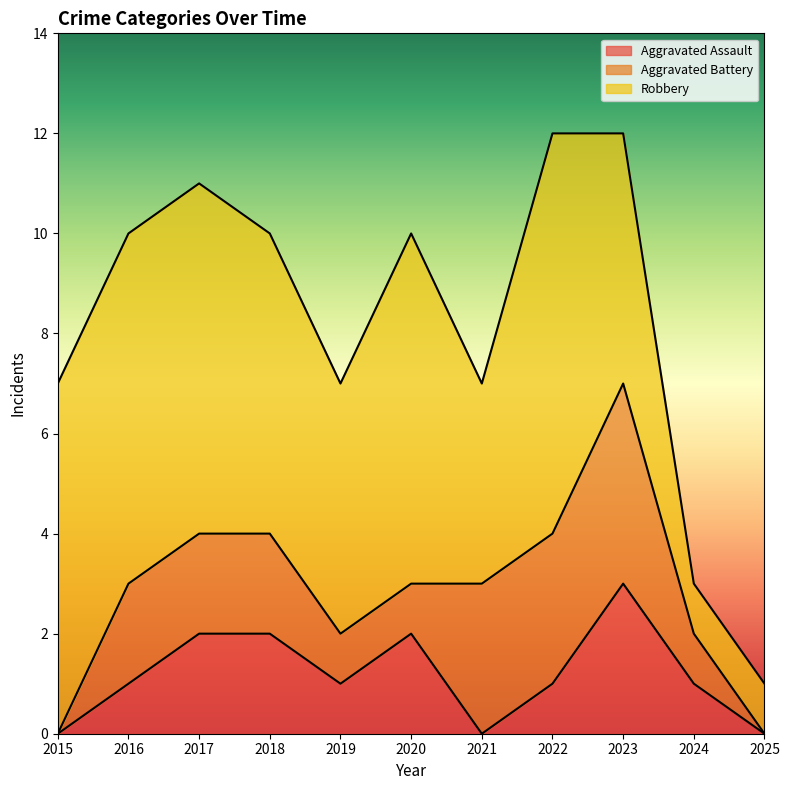

At which label does Aggravated Battery reach its minimum?

2015